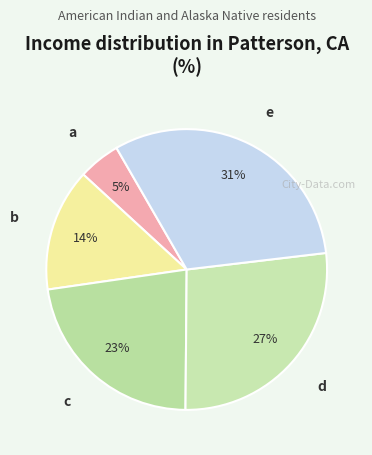

How many segments does this pie chart have?

5